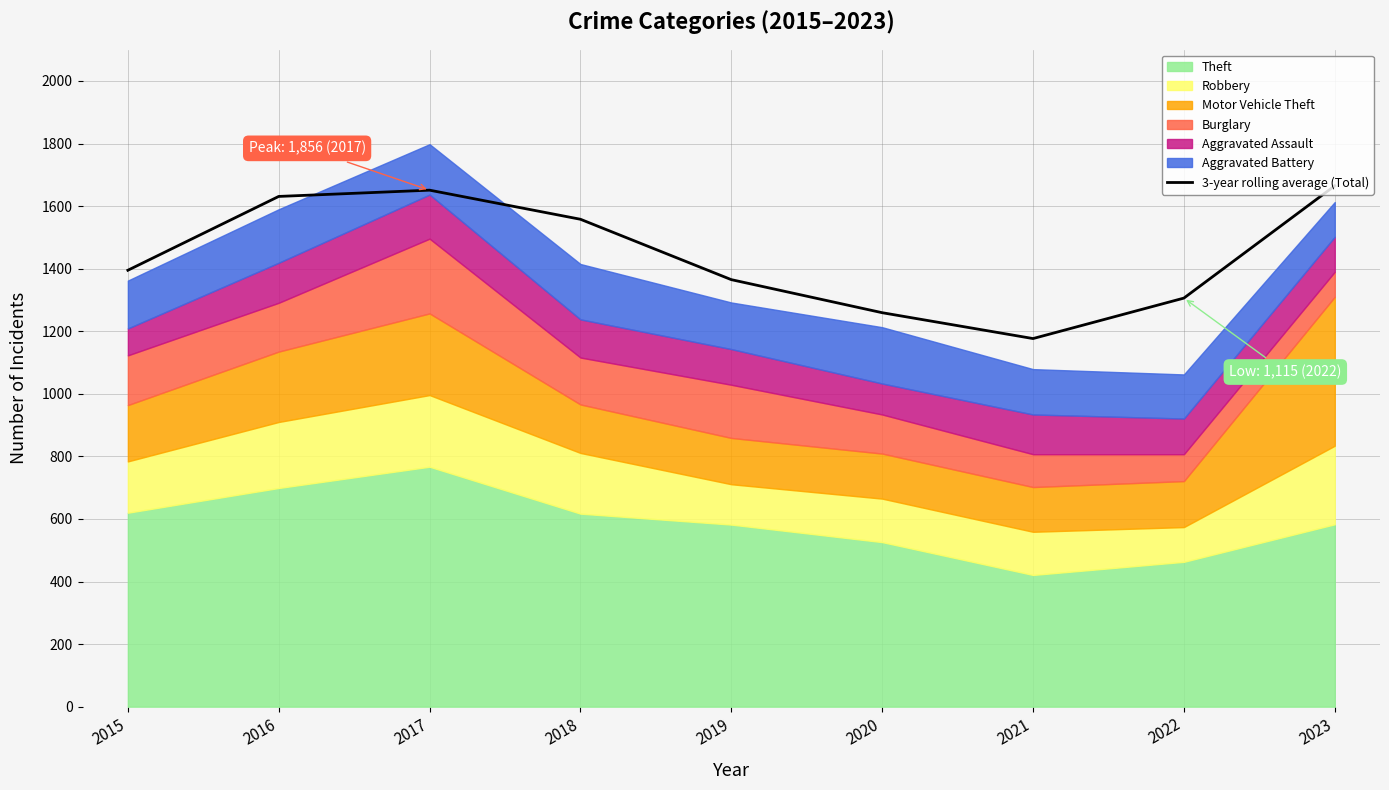

Does the chart have visible grid lines?

Yes